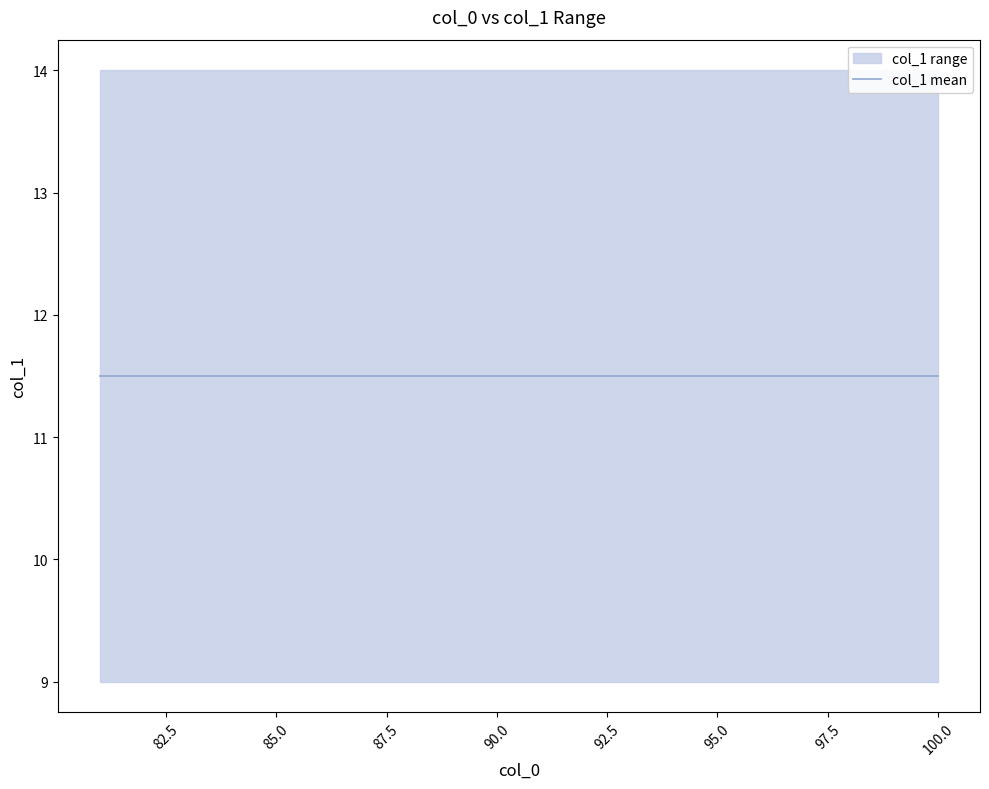

What is the value of the col_1_min point at the 3rd from the left?

9